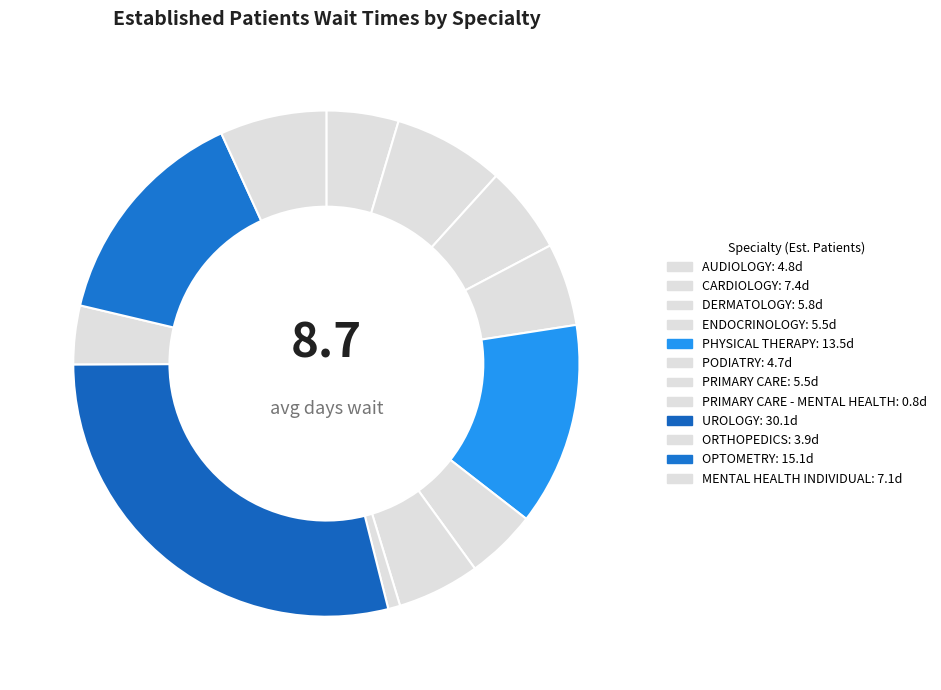

How many segments does this pie chart have?

12